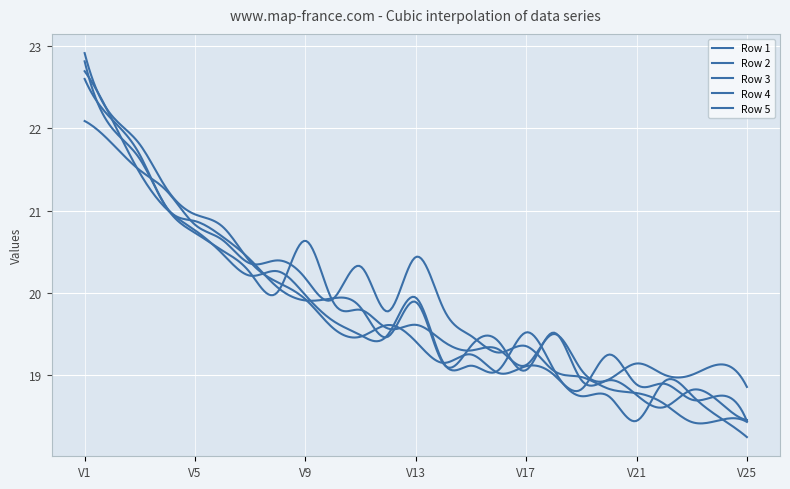

How many lines are shown in the chart?

5